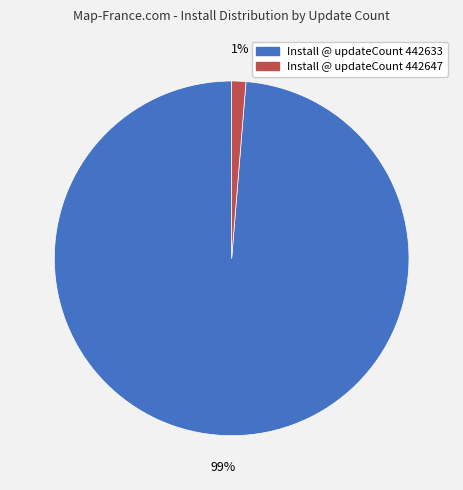

To the nearest percent, what is the average slice percentage?

50%